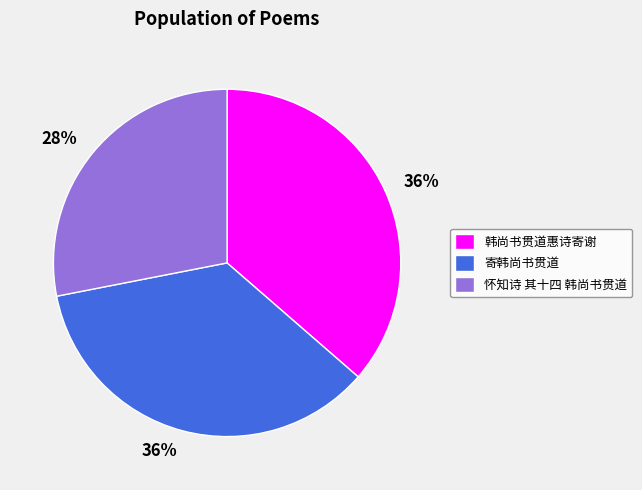

Is it true that 韩尚书贯道惠诗寄谢 is 36% of the pie?

True